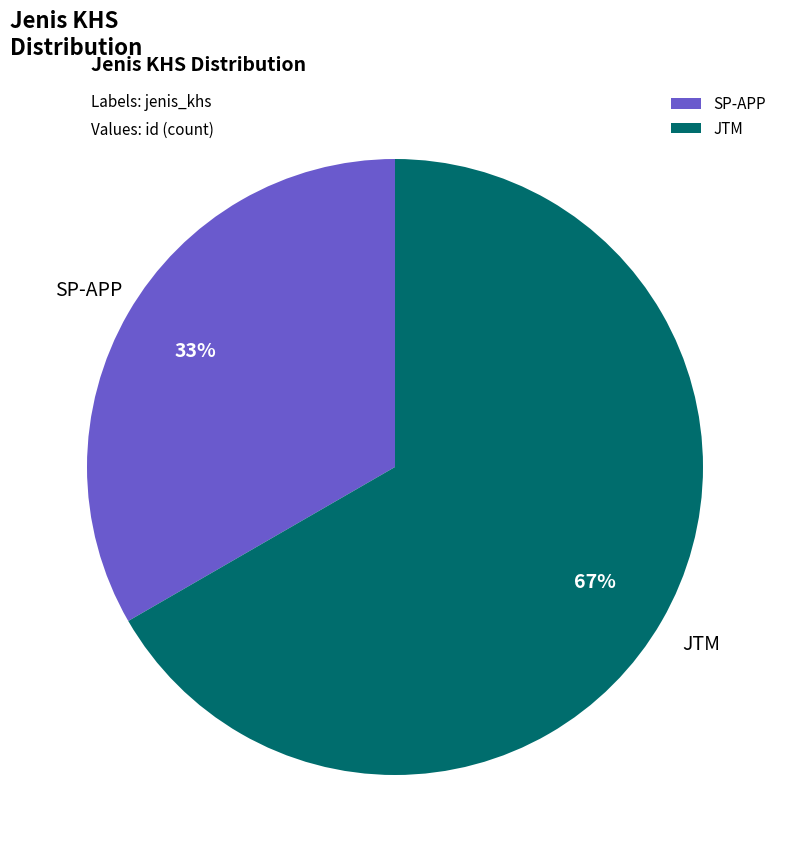

Is JTM the majority of the pie?

Yes